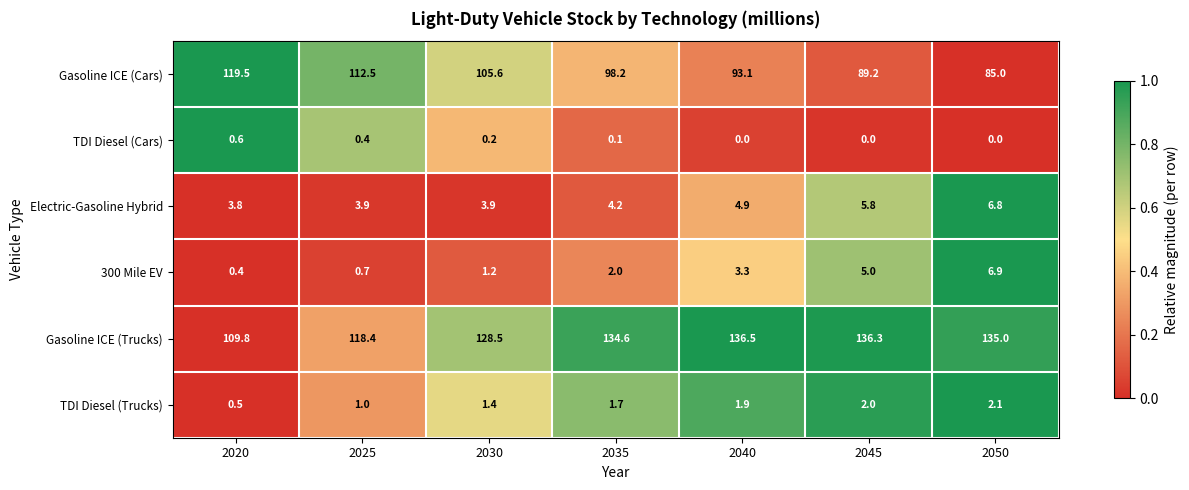

Which series has the largest total across all categories?

Gasoline ICE (Trucks)